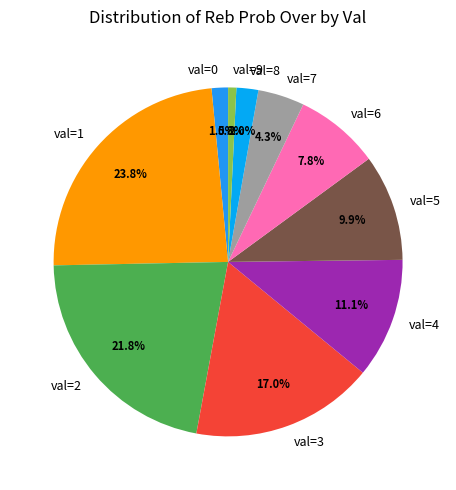

Which slice is the smallest?

val=9